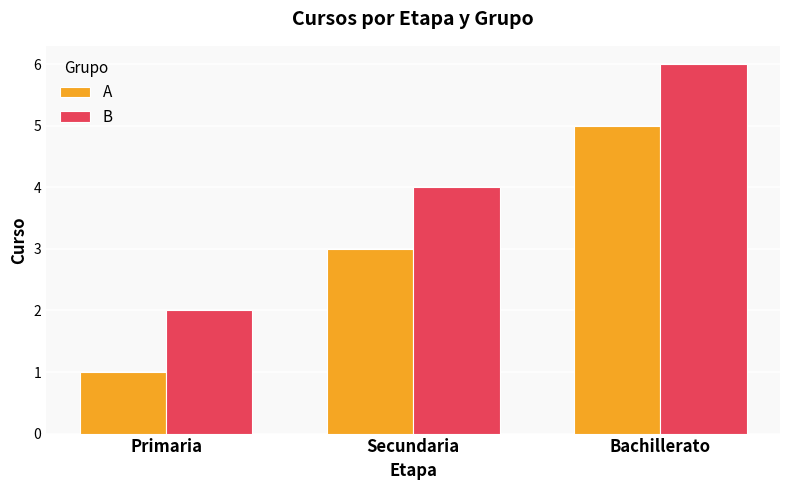

At which category does the chart reach its minimum across all series?

Primaria